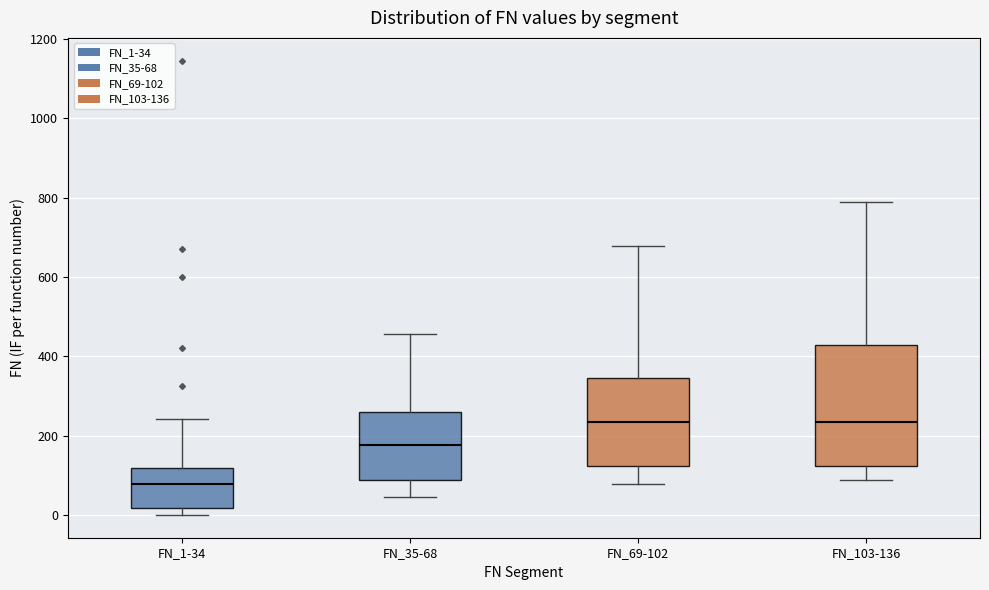

Reading left to right, read every box against the y-axis: the position of its median line, the range the box covers, and the ends of its whiskers. The values are not printed on the chart, so give them approximately, as read against the axis.

FN_1-34: median 80, box 20 to 120, whiskers 0 to 240
FN_35-68: median 180, box 80 to 260, whiskers 40 to 460
FN_69-102: median 240, box 120 to 340, whiskers 80 to 680
FN_103-136: median 240, box 120 to 420, whiskers 80 to 780